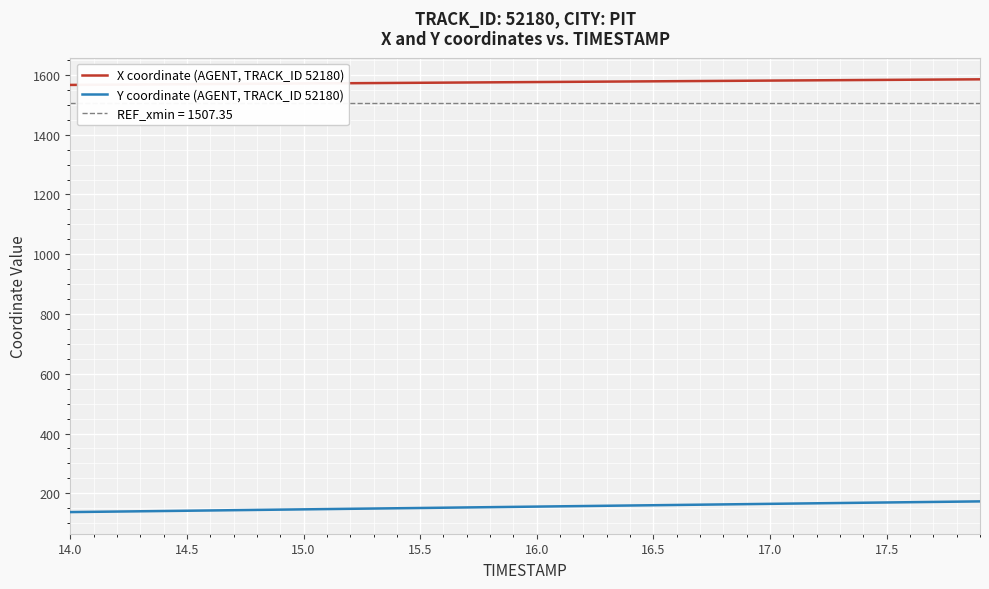

What is the maximum value for X coordinate (AGENT, TRACK_ID 52180)?

1585.4